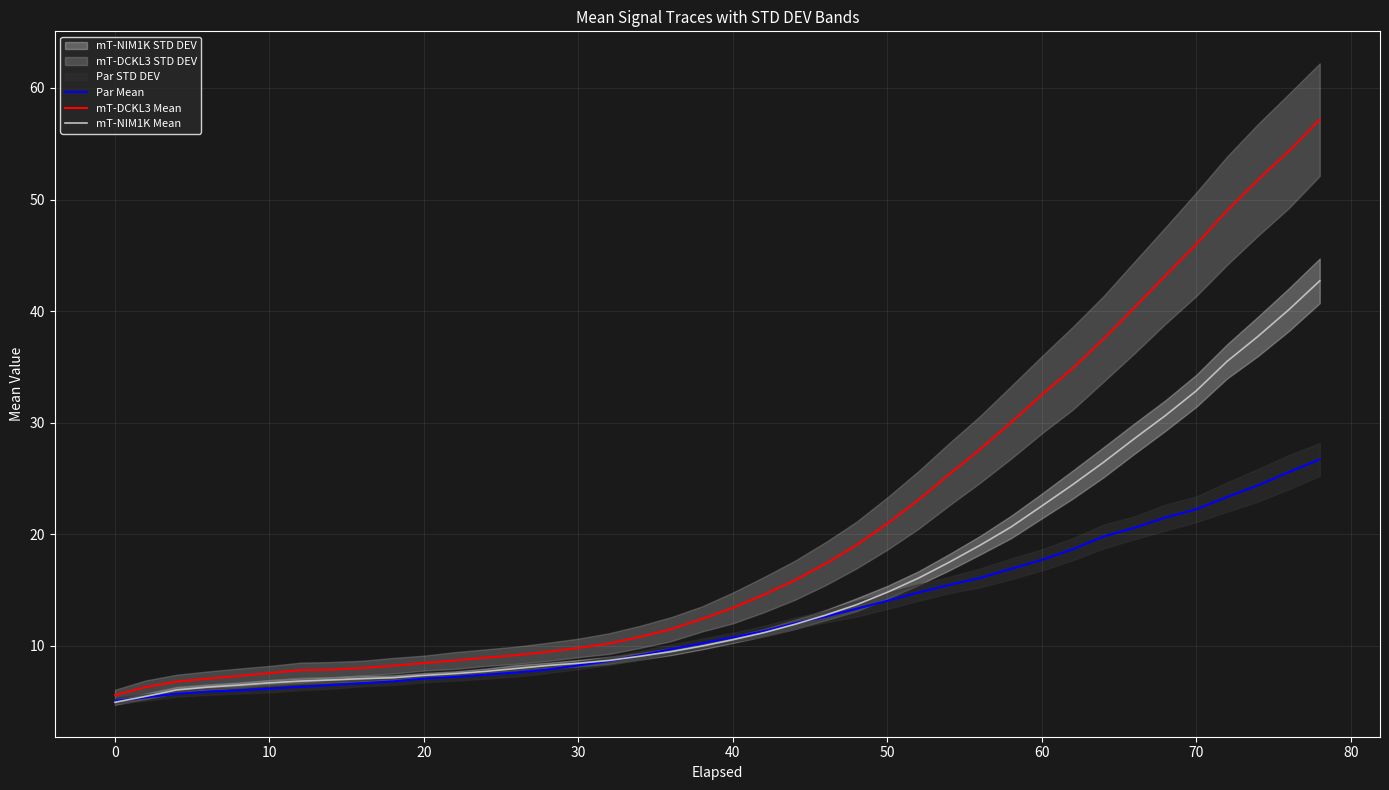

What is the lowest value of the mT-DCKL3 Mean series?

5.6